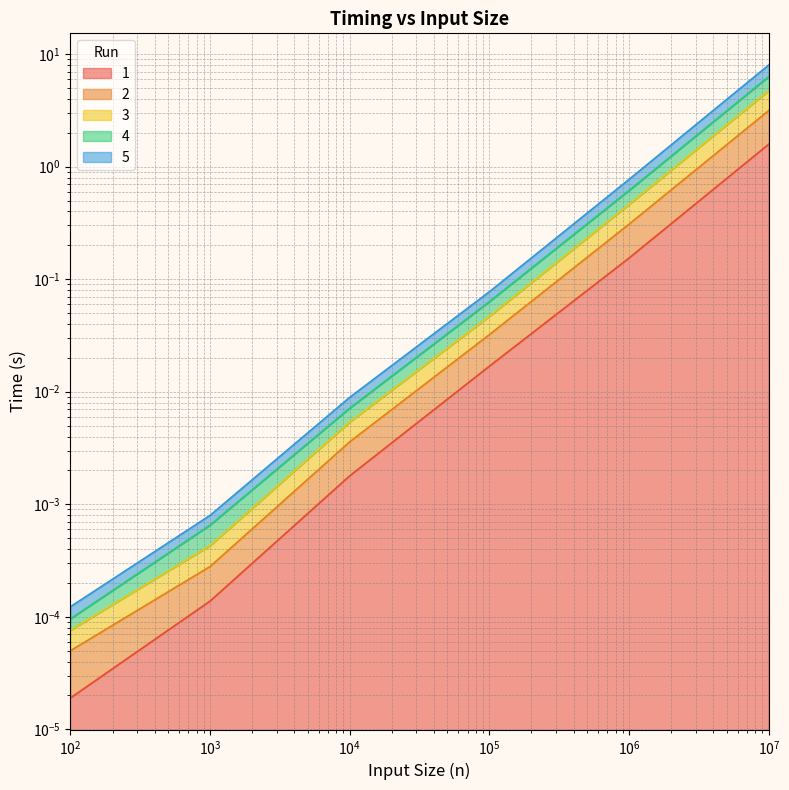

True or false: 1 has more than 1 points higher than both neighbors.

False